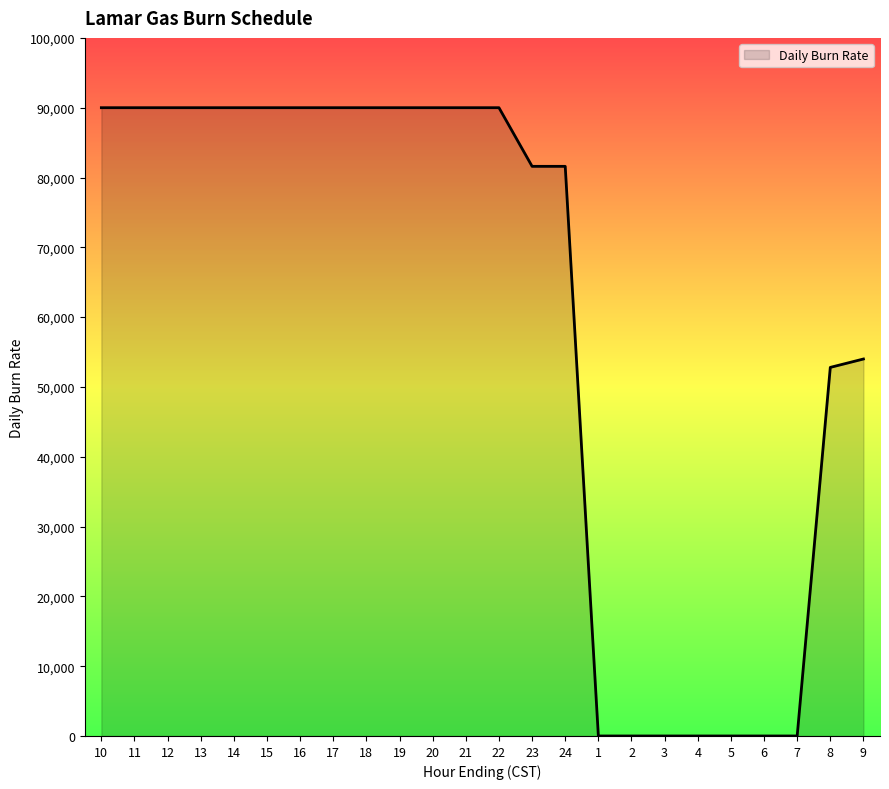

What is the greatest value displayed?

90000